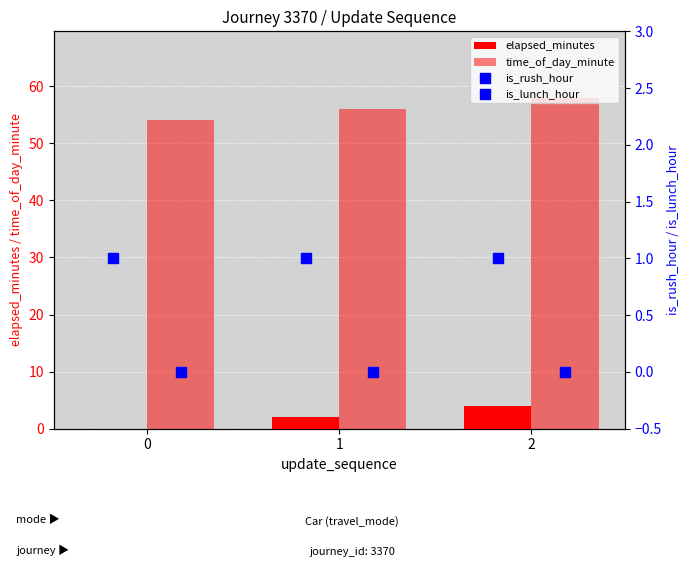

At which category is the sum across all series the highest?

2